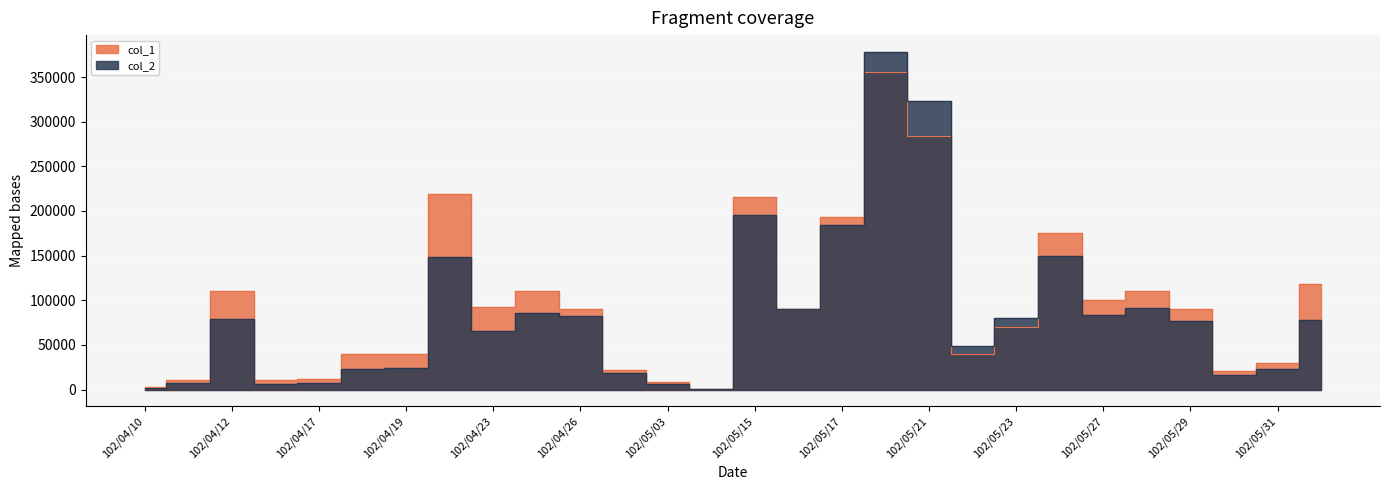

The value of col_2 at 102/04/23 is 24163. True or false?

False